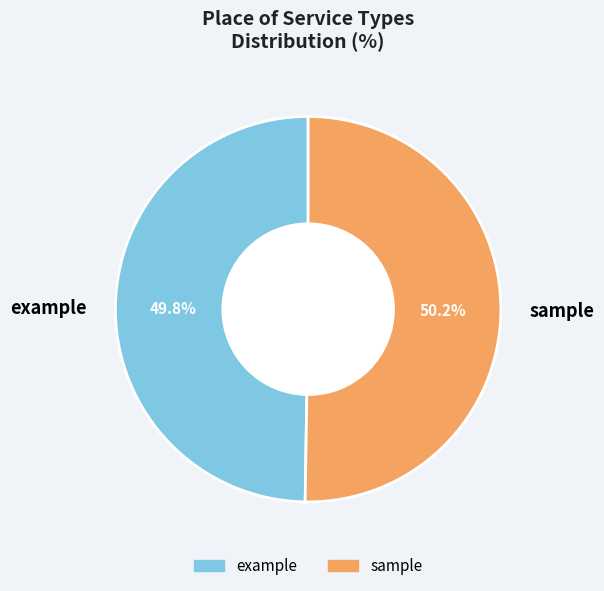

Approximately how many times larger is the value at example compared to sample?

1.0